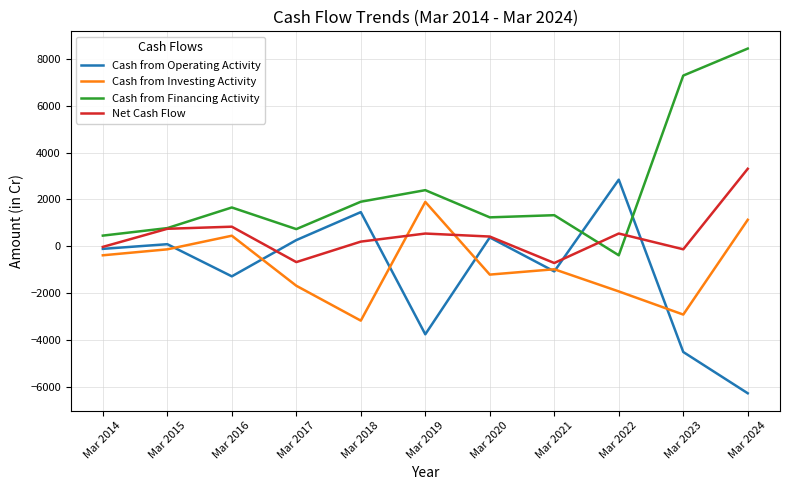

How many values in the Cash from Operating Activity series are below -104?

5